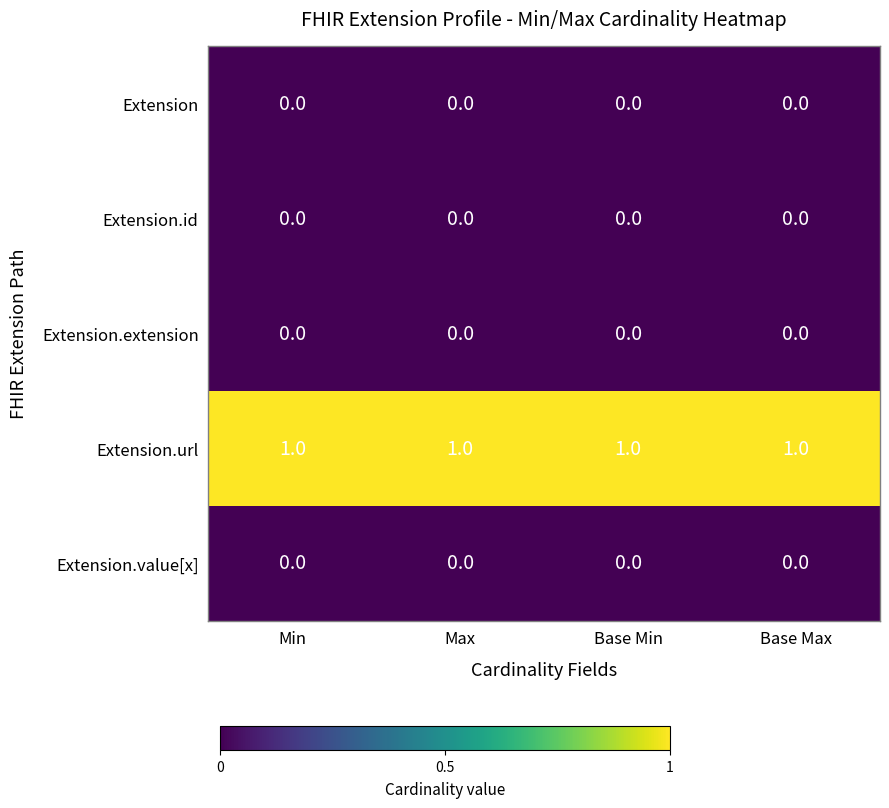

The value of Extension.extension at Max is 0. True or false?

True